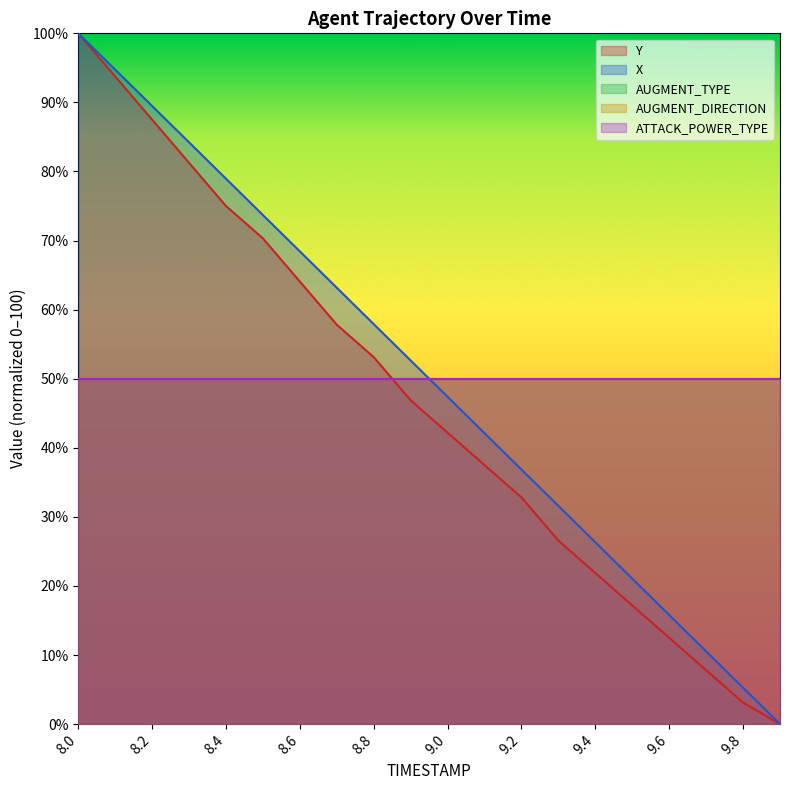

At which label does Y first exceed 46?

8.0